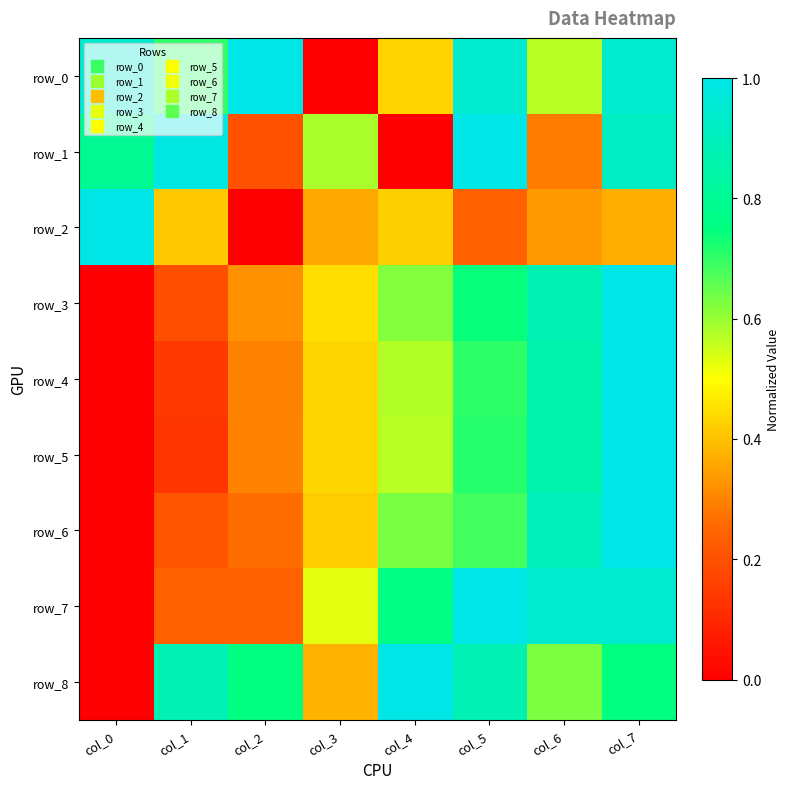

Which series has the largest range (max minus min)?

row_0